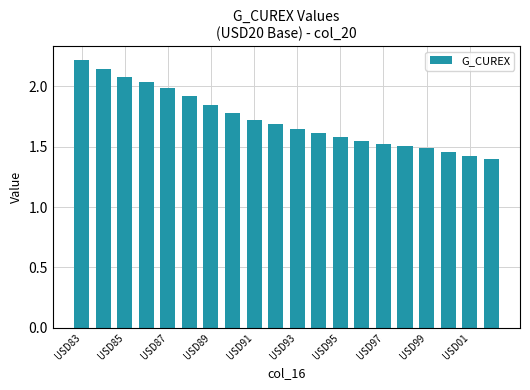

What is the sum of all values?

34.6